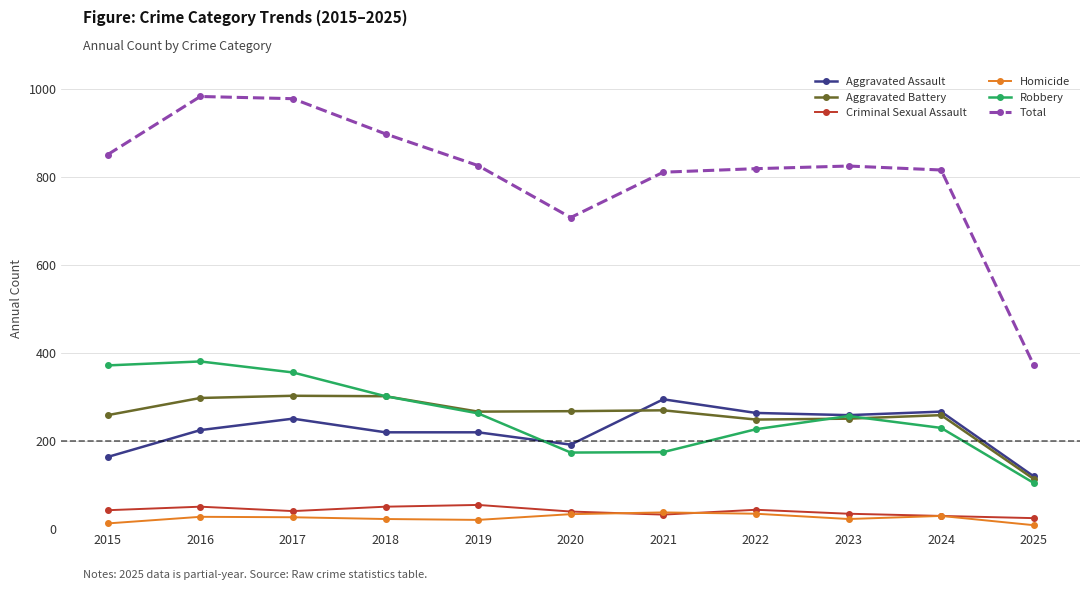

What is the maximum value shown in the chart?

983